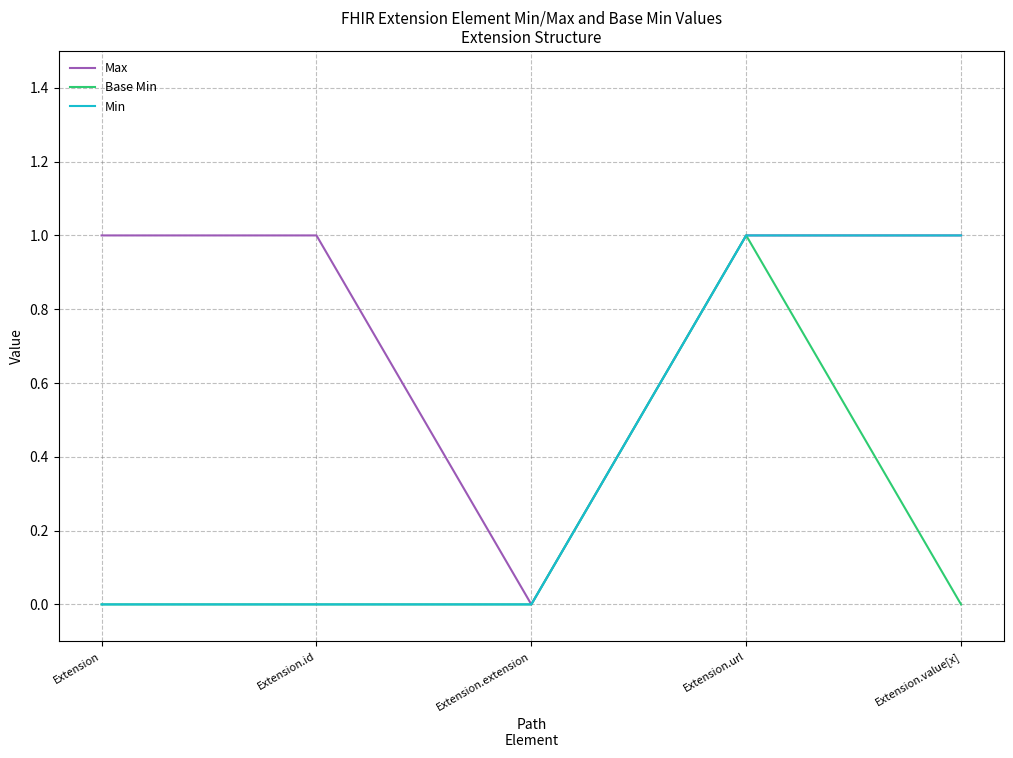

True or false: Max has a value of 2 at Extension.

False